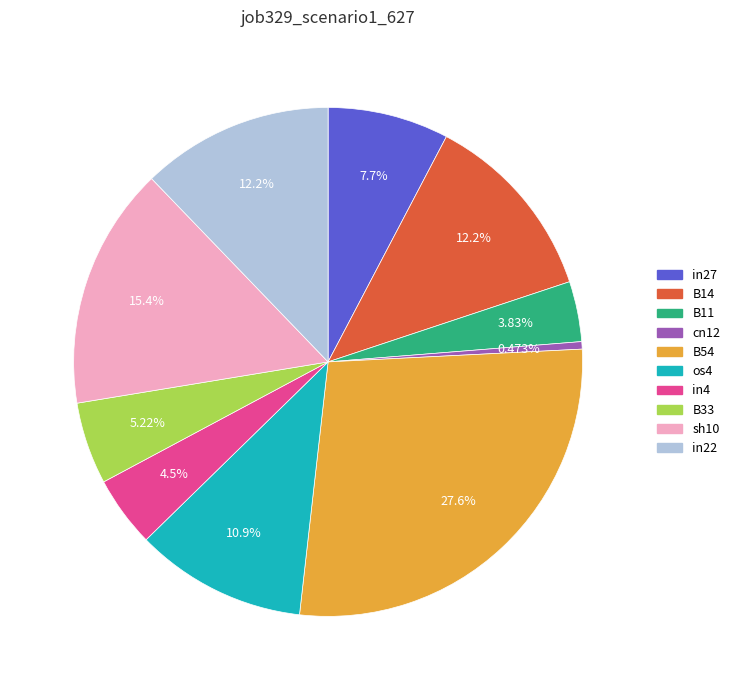

How much of the chart is everything except B11?

96.2%